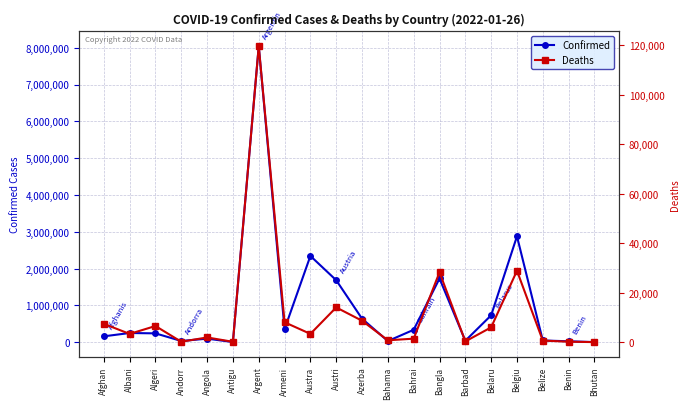

Which label corresponds to the largest value in the chart?

Argent